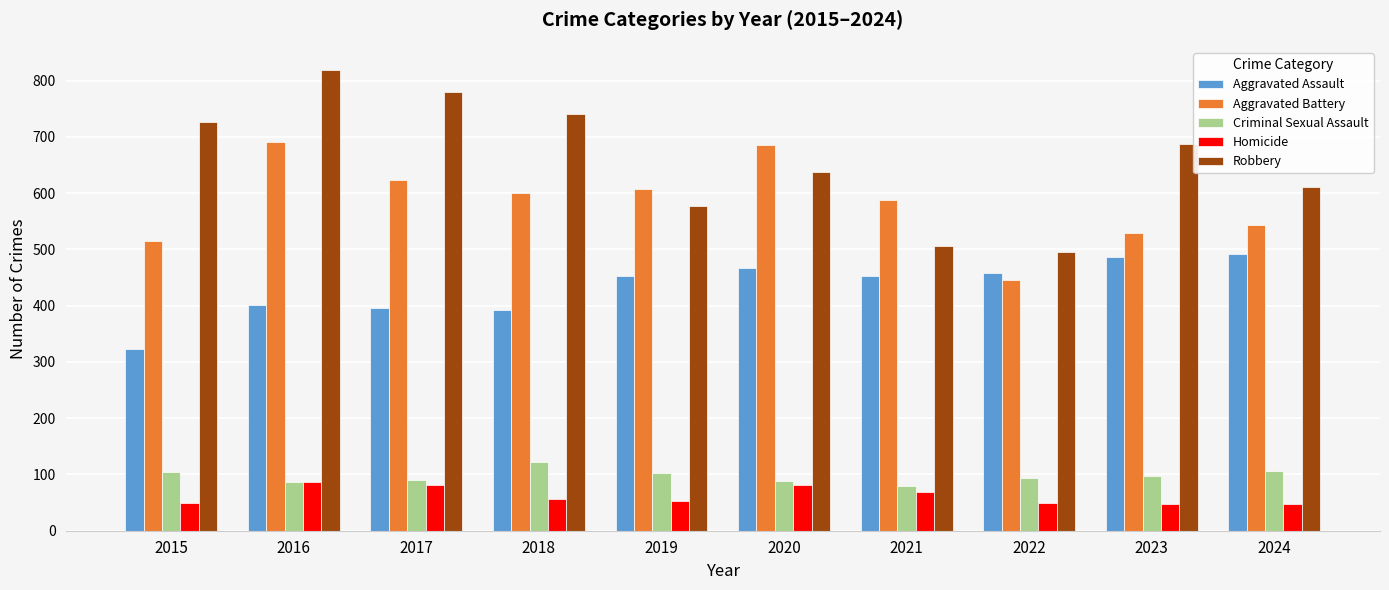

What is the difference between the highest and lowest values at 2024?

562